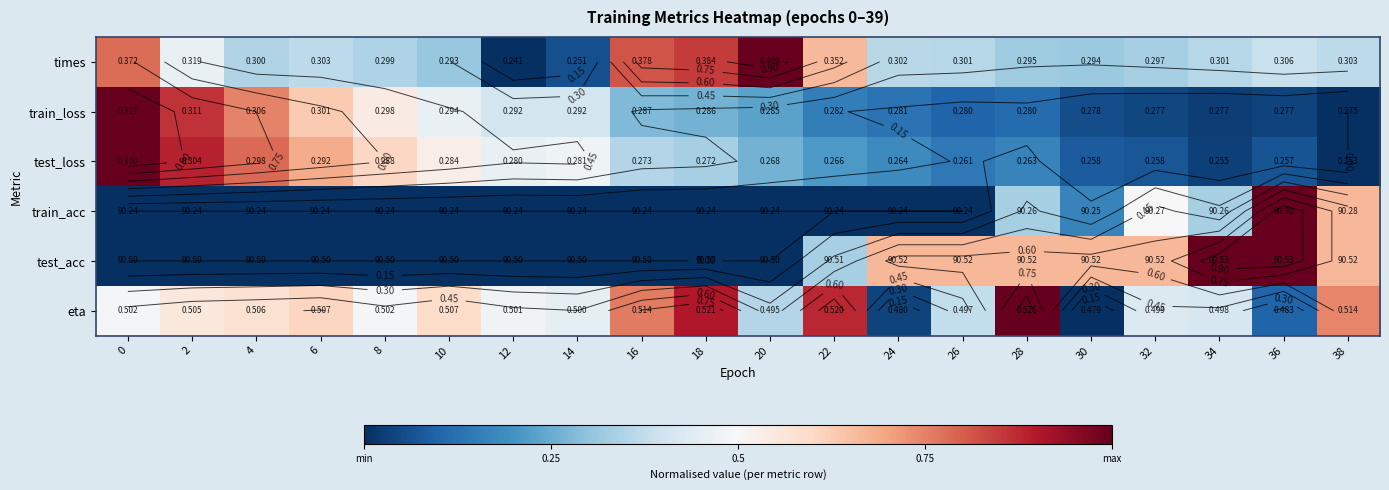

The train_acc series shows 0.7 at 18. True or false?

False